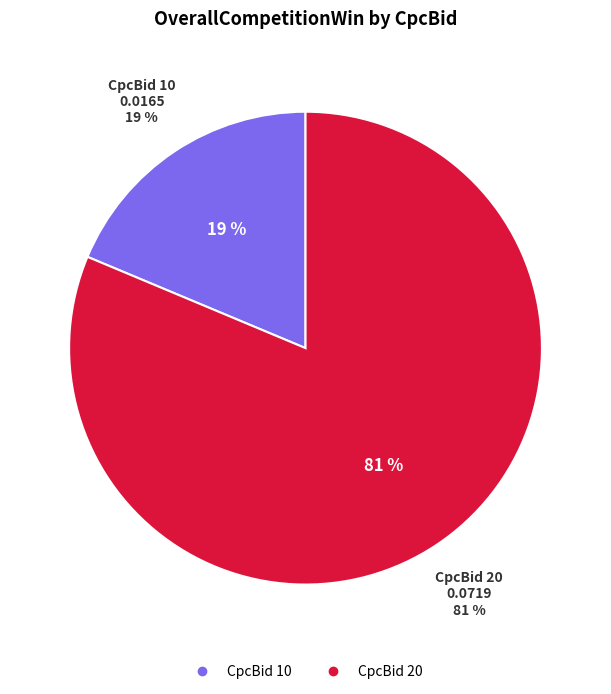

Which category has the biggest portion of the pie?

20